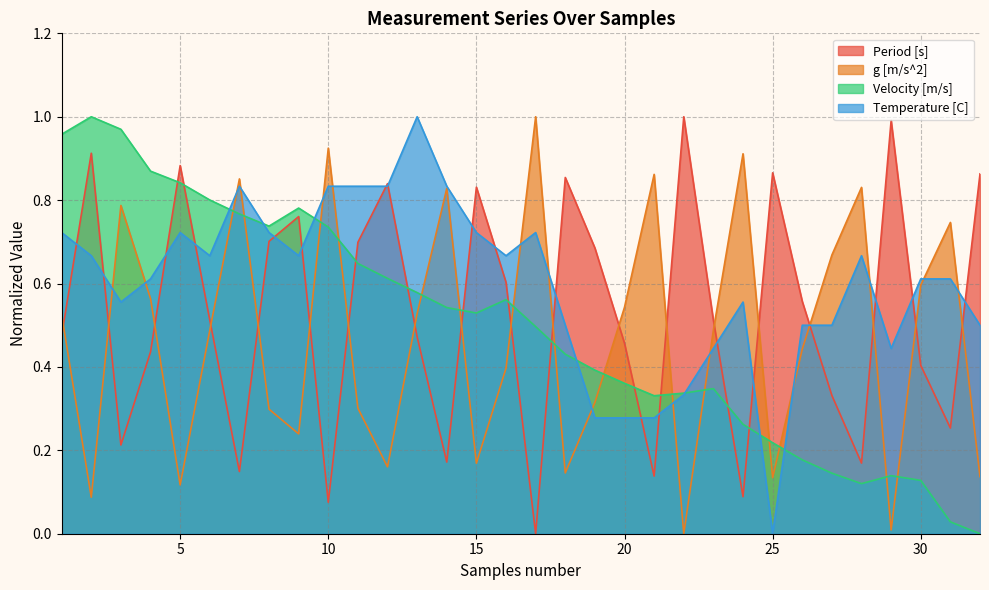

Does the chart display data point markers on the line(s)?

No